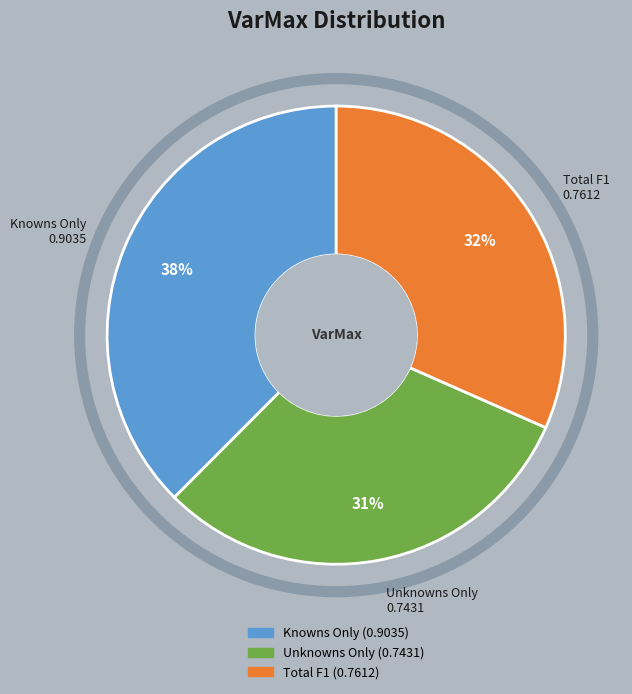

Which category has the smallest portion of the pie?

Unknowns Only